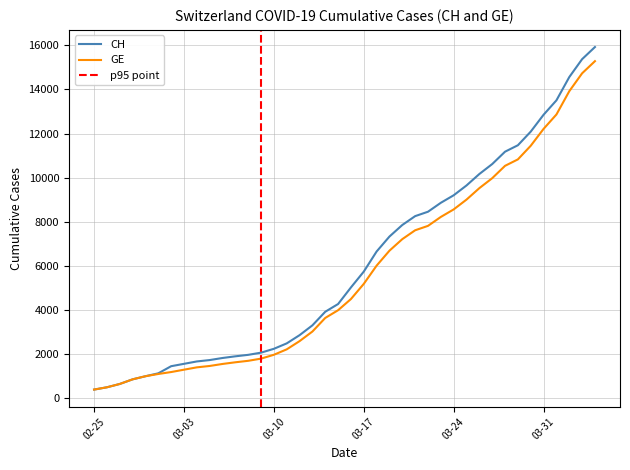

What is the lowest value of the GE series?

375